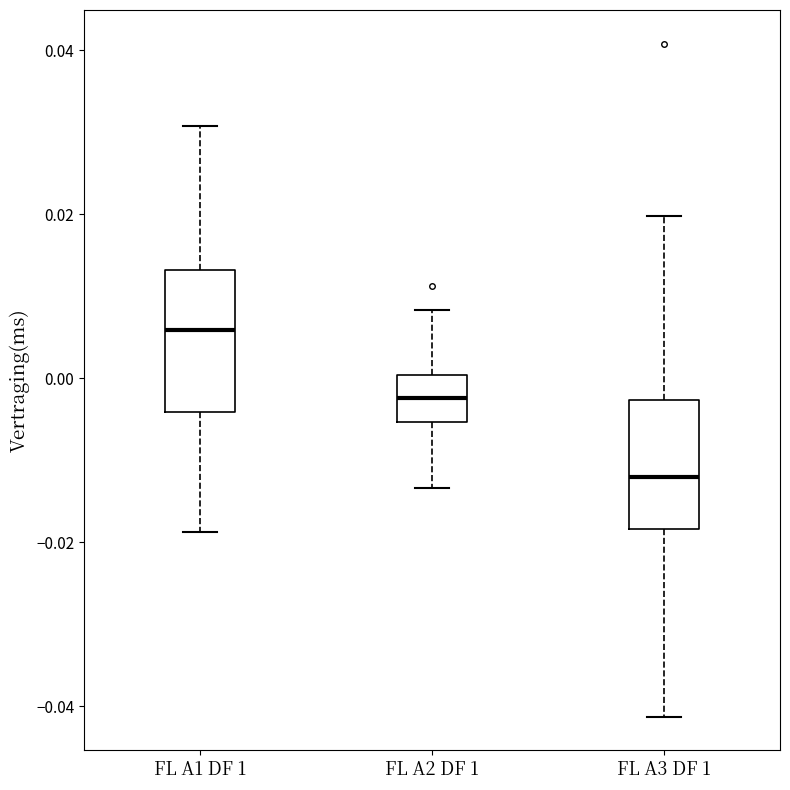

Reading left to right, transcribe this box plot: for each box, give where its median line is, the range the box spans, and where its two whiskers end, as read against the y-axis. The values are not printed on the chart, so give them approximately, as read against the axis.

FL A1 DF 1: median 0.006, box -0.004 to 0.014, whiskers -0.018 to 0.030
FL A2 DF 1: median -0.002, box -0.006 to 0.000, whiskers -0.014 to 0.008
FL A3 DF 1: median -0.012, box -0.018 to -0.002, whiskers -0.042 to 0.020